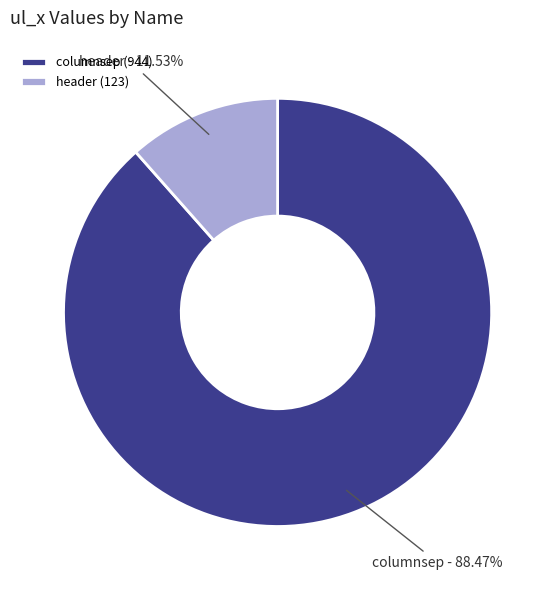

To the nearest percent, what portion does columnsep represent?

88%